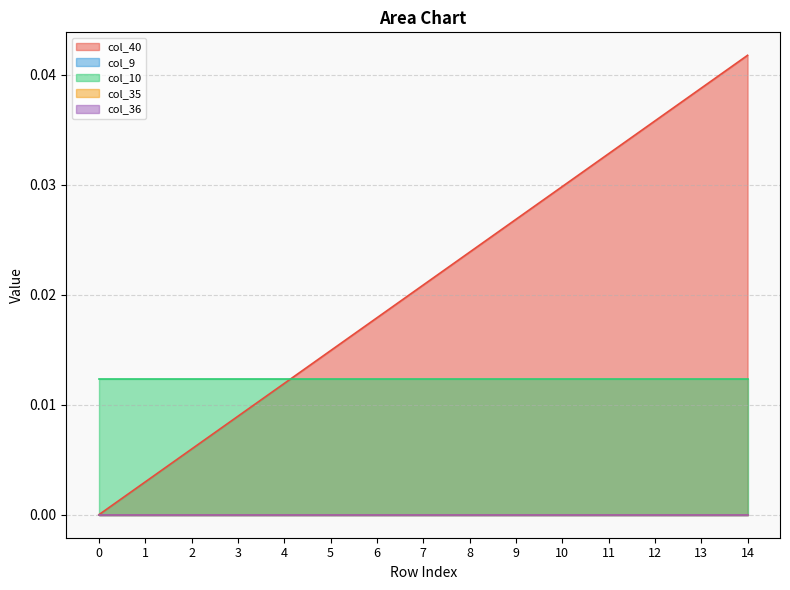

Which series has the largest range (max minus min)?

col_40